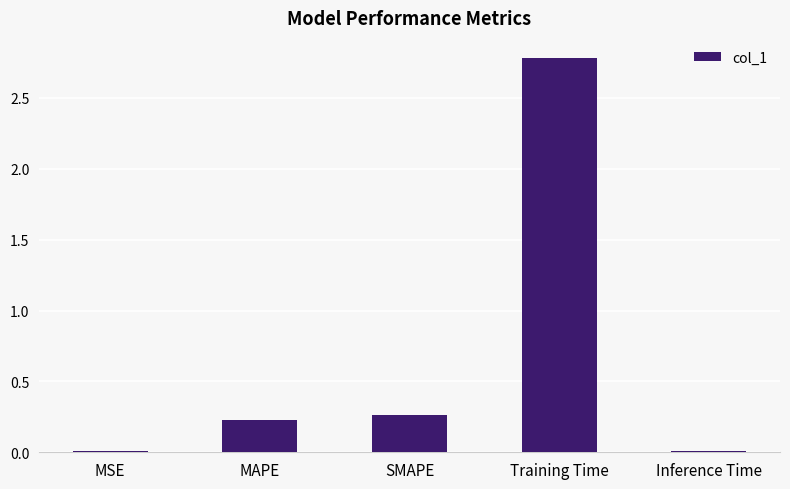

The chart shows a value of 0.0 at Inference Time. True or false?

True